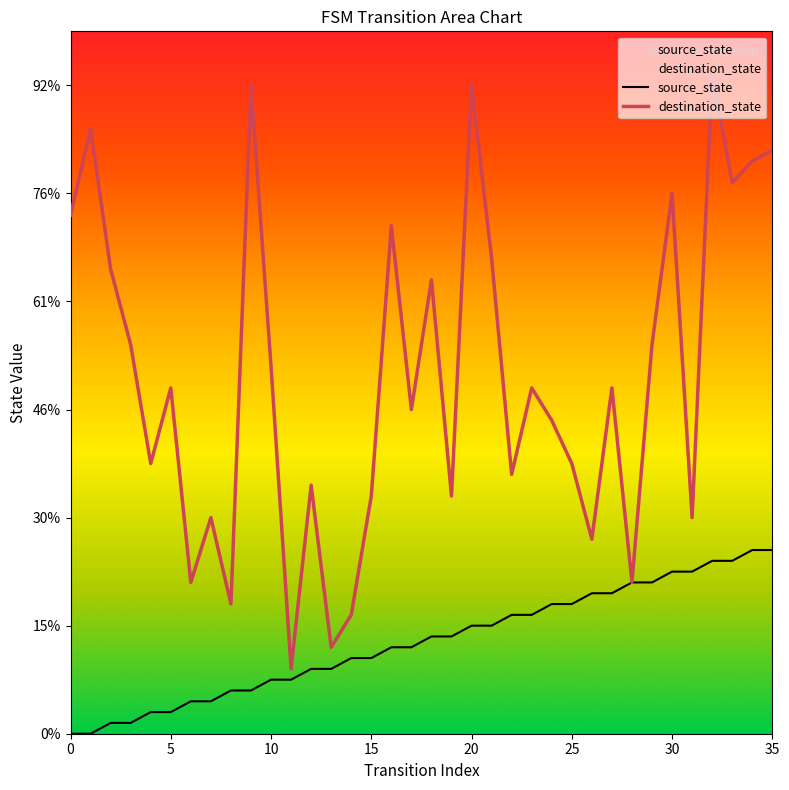

Which label corresponds to the largest value in the chart?

32